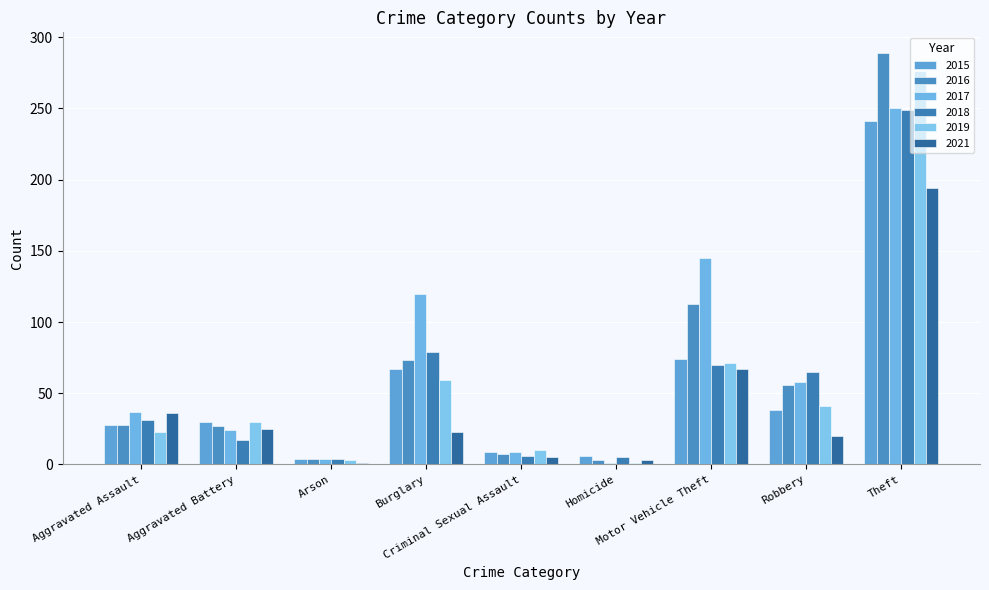

What is the average value of the 2016 series?

67